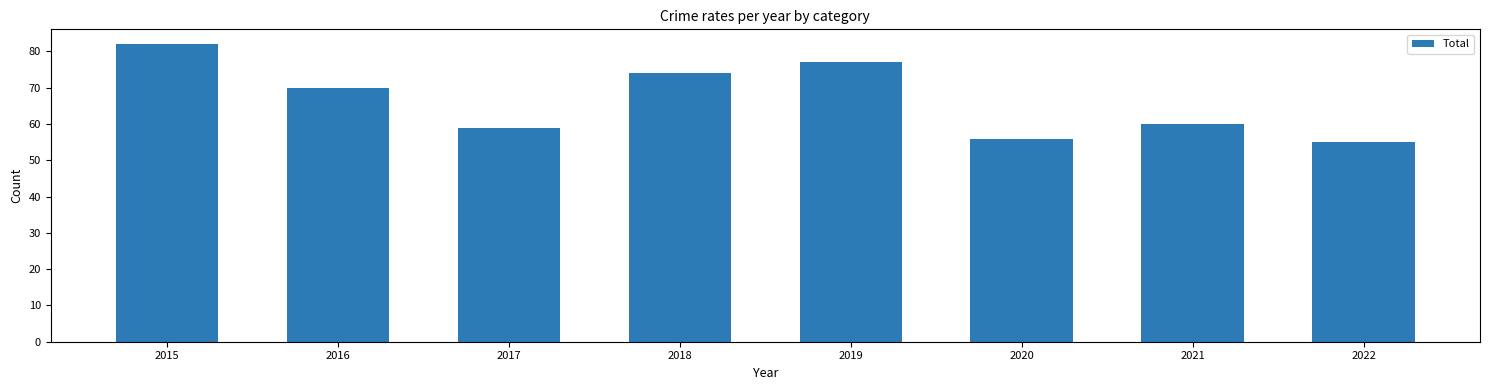

List the labels in order of value, smallest first.

2022, 2020, 2017, 2021, 2016, 2018, 2019, 2015